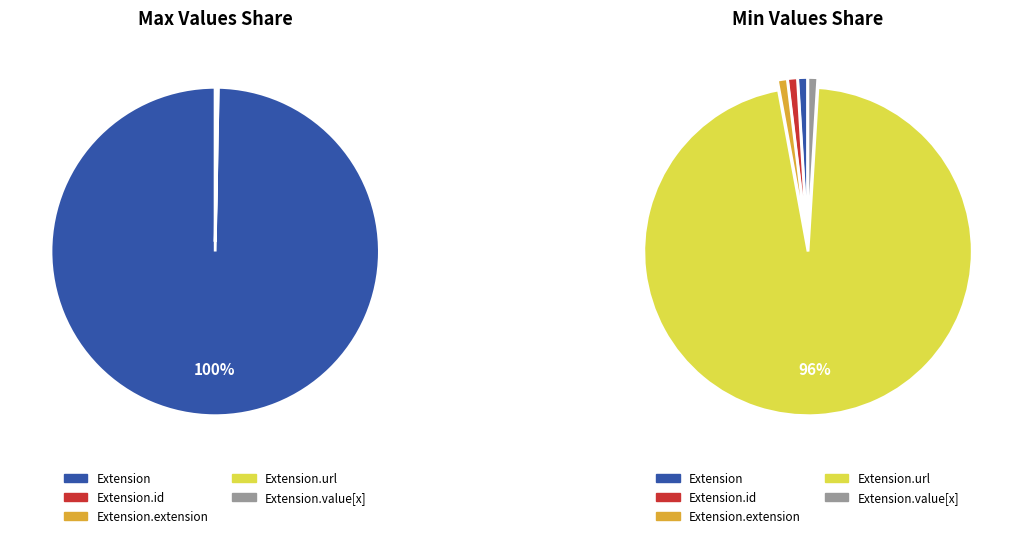

Which has a higher value, Extension or Extension.extension?

Extension